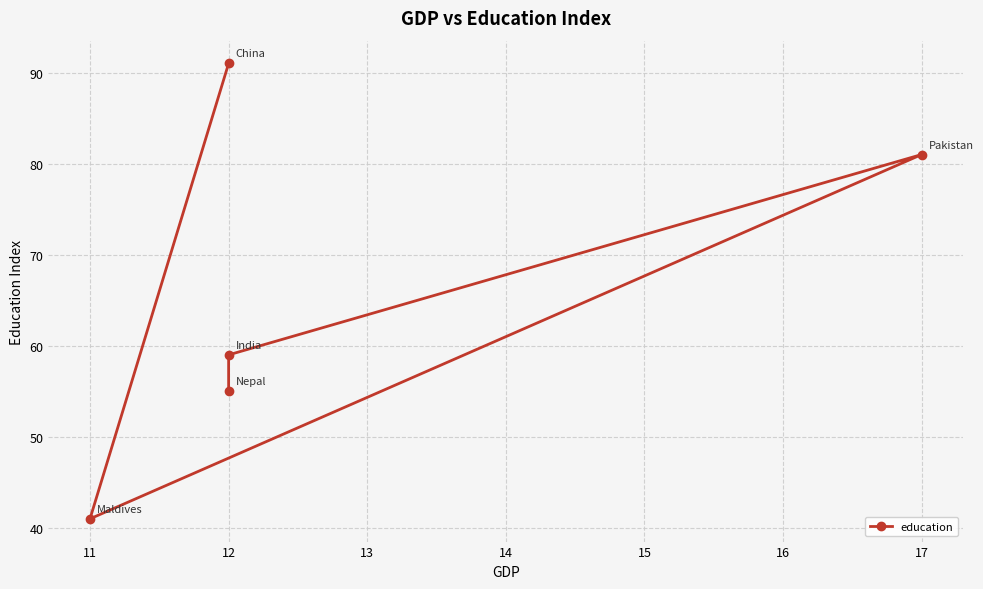

How many lines are shown in the chart?

1